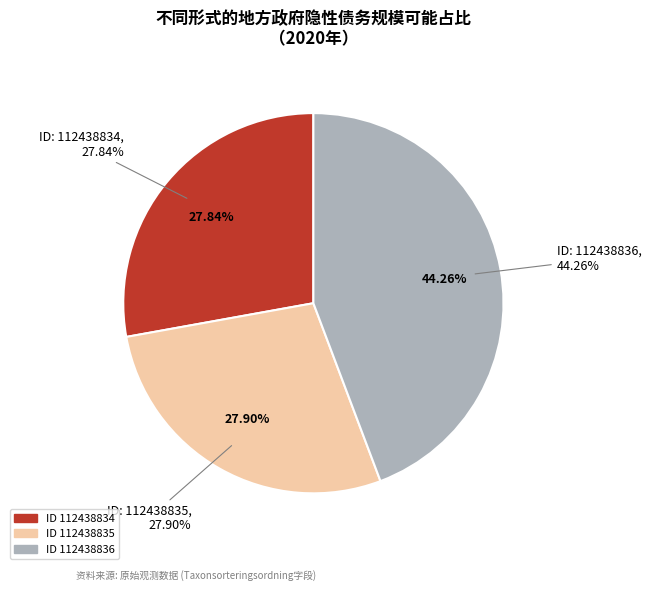

To the nearest percent, what is the combined percentage of 112438836 and 112438835?

72%